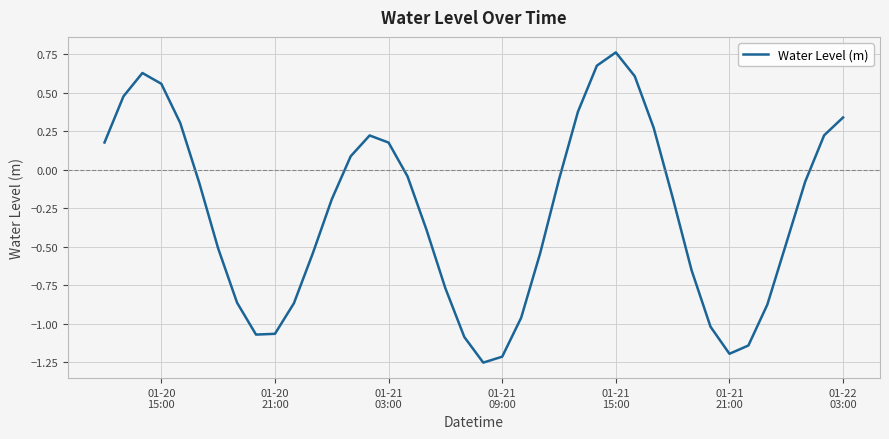

How many values exceed 0?

15